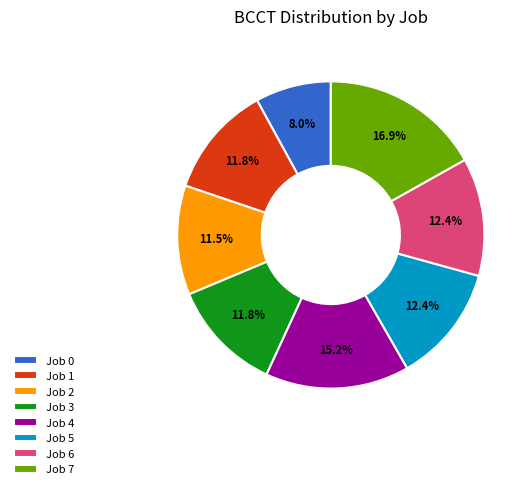

Which category has the biggest portion of the pie?

Job 7